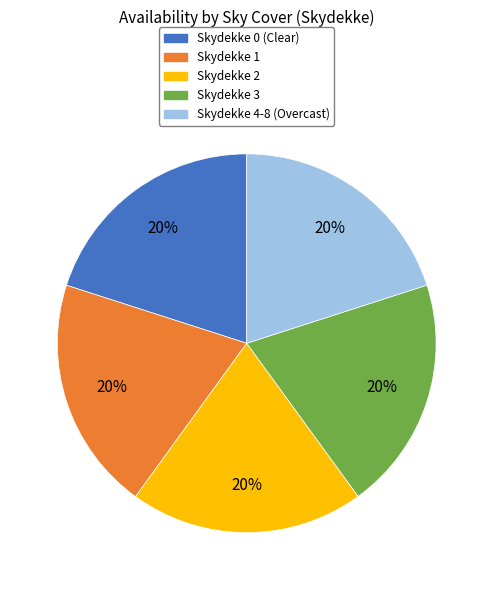

To the nearest percent, what is the average slice percentage?

20%